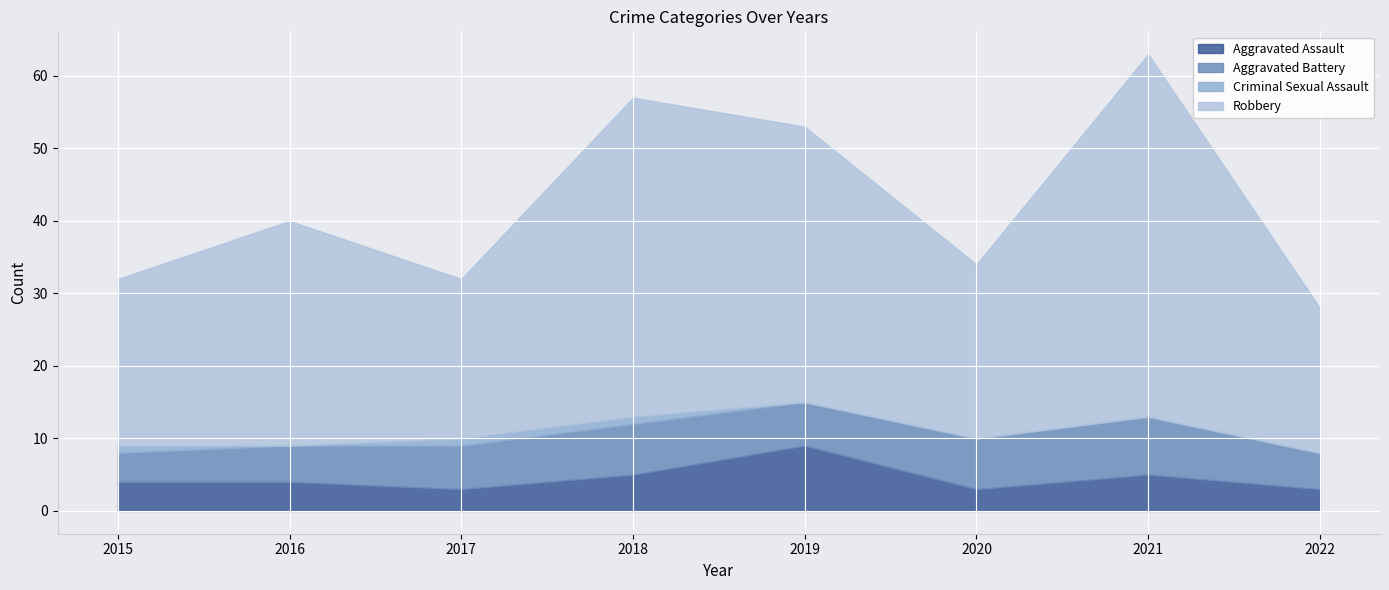

Between 2019 and 2022, which series saw the biggest shift?

Robbery